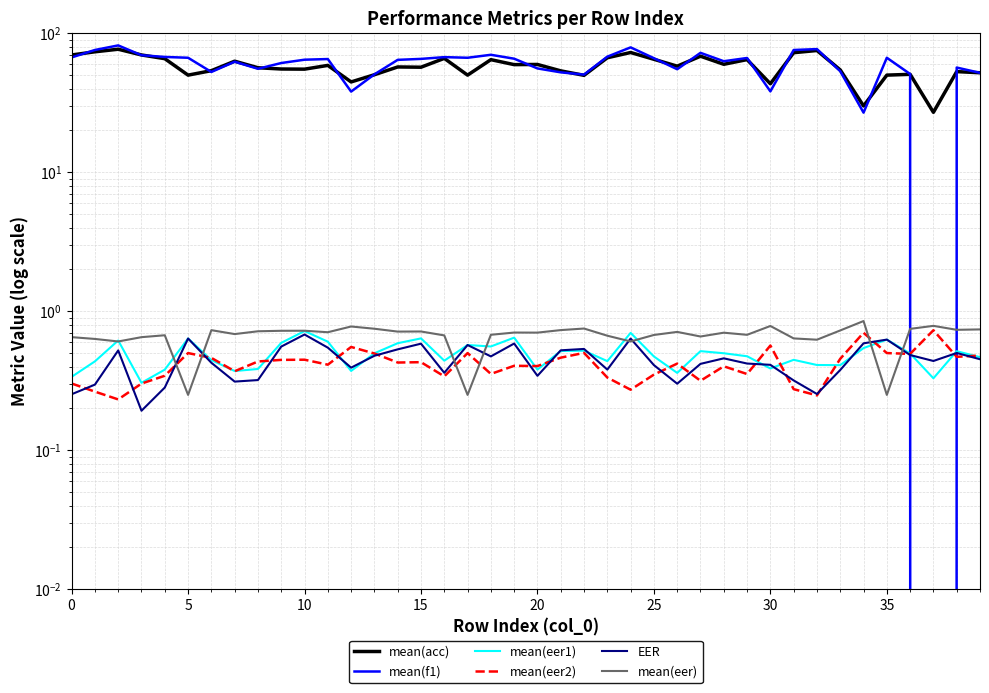

Does the chart have visible grid lines?

Yes